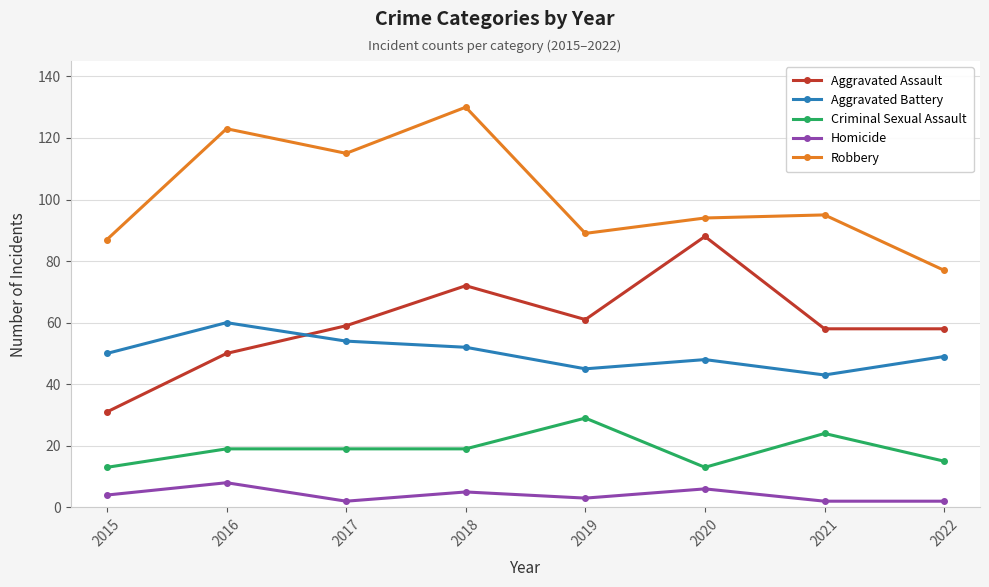

Count the number of data series in this chart.

5